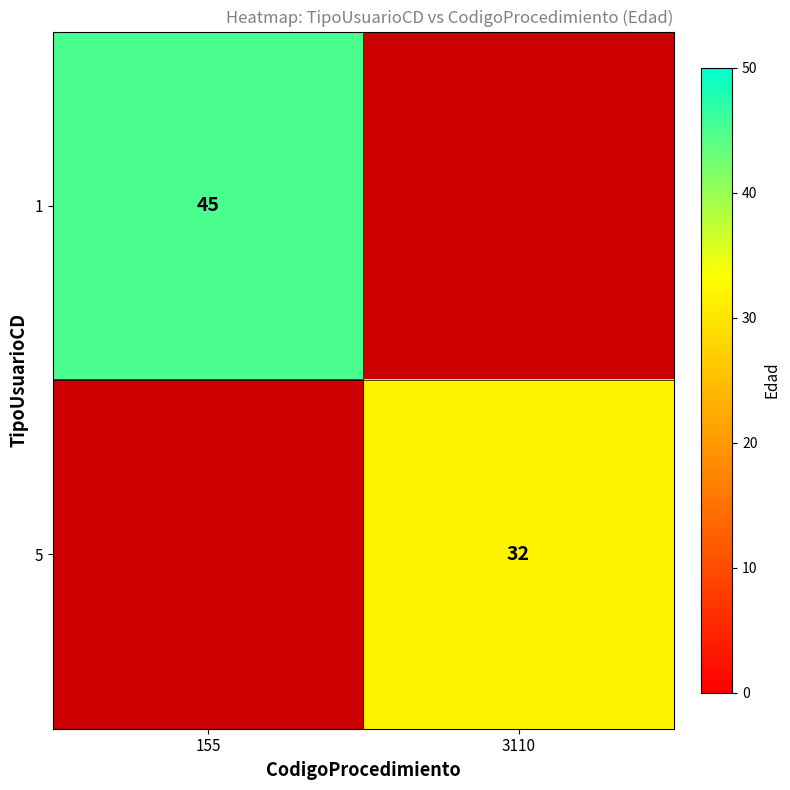

Is it true that 1 equals 18 at 155?

False